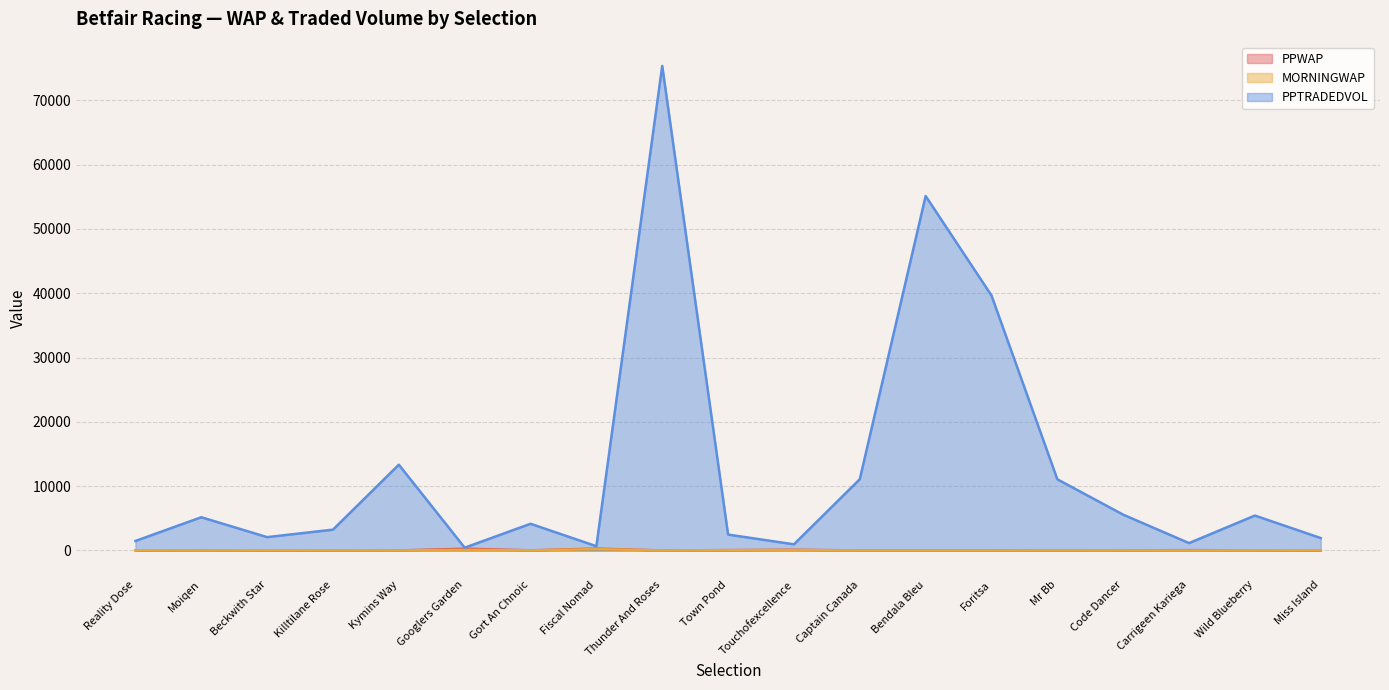

Reading left to right, what are all the values shown in this chart?

PPWAP: Reality Dose=40.9	Moiqen=18.3	Beckwith Star=37.2	Killtilane Rose=22.0	Kymins Way=9.2	Googlers Garden=275.4	Gort An Chnoic=25.7	Fiscal Nomad=292.5	Thunder And Roses=3.4	Town Pond=56.8	Touchofexcellence=113.7	Captain Canada=10.6	Bendala Bleu=5.6	Foritsa=5.6	Mr Bb=8.6	Code Dancer=11.8	Carrigeen Kariega=54.7	Wild Blueberry=19.6	Miss Island=34.1
MORNINGWAP: Reality Dose=37.3	Moiqen=13.5	Beckwith Star=42.9	Killtilane Rose=26.2	Kymins Way=7.6	Googlers Garden=95.9	Gort An Chnoic=15.1	Fiscal Nomad=216.9	Thunder And Roses=3.4	Town Pond=49.4	Touchofexcellence=59.0	Captain Canada=8.7	Bendala Bleu=7.8	Foritsa=8.7	Mr Bb=10.9	Code Dancer=10.7	Carrigeen Kariega=1.0	Wild Blueberry=18.9	Miss Island=48.0
PPTRADEDVOL: Reality Dose=1478.9	Moiqen=5168.6	Beckwith Star=2074.9	Killtilane Rose=3241.0	Kymins Way=13343.1	Googlers Garden=434.0	Gort An Chnoic=4152.3	Fiscal Nomad=666.6	Thunder And Roses=75356.5	Town Pond=2475.0	Touchofexcellence=958.0	Captain Canada=11084.2	Bendala Bleu=55123.3	Foritsa=39653.5	Mr Bb=11071.5	Code Dancer=5568.7	Carrigeen Kariega=1149.6	Wild Blueberry=5431.5	Miss Island=1932.6